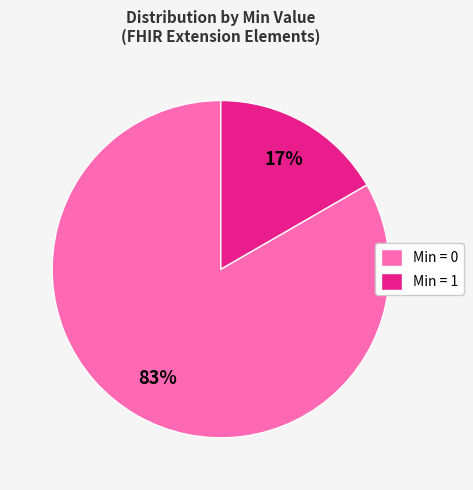

To the nearest percent, what percentage of the pie is Min = 1?

17%